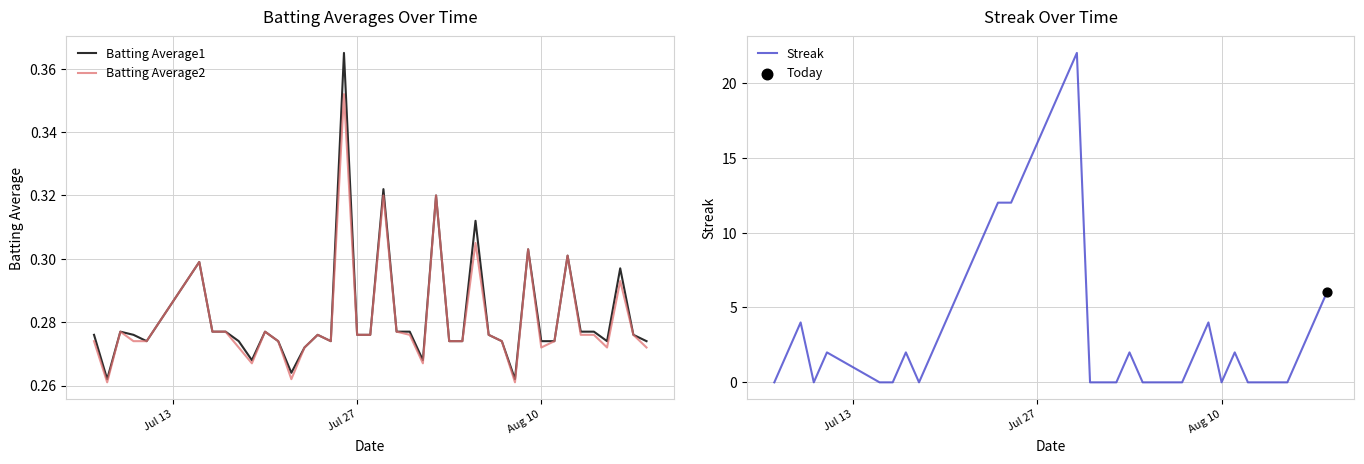

Which series has the largest total across all categories?

Streak